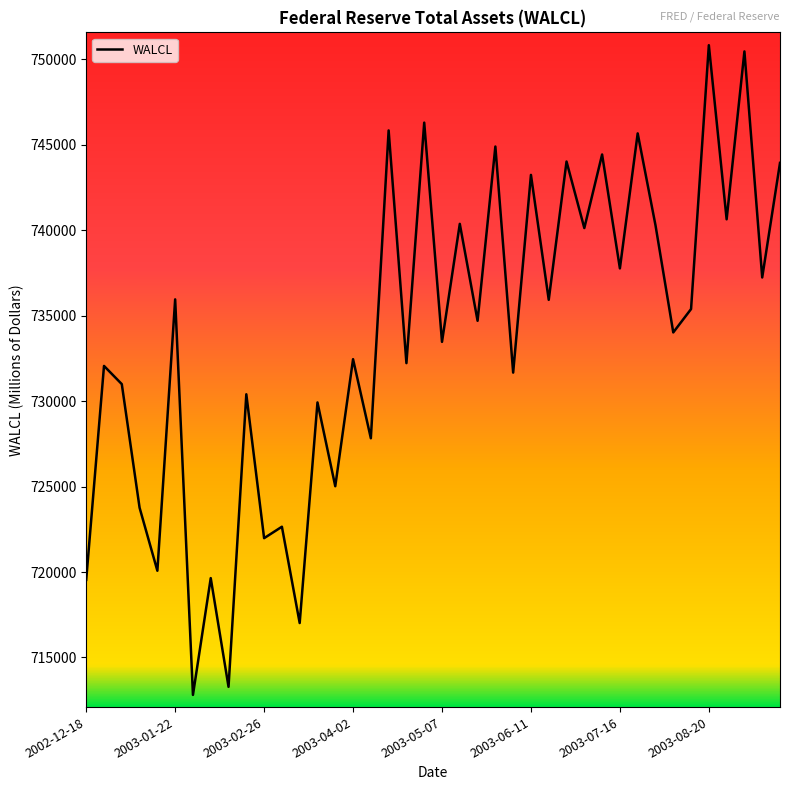

What is the difference between the maximum and minimum values?

38016